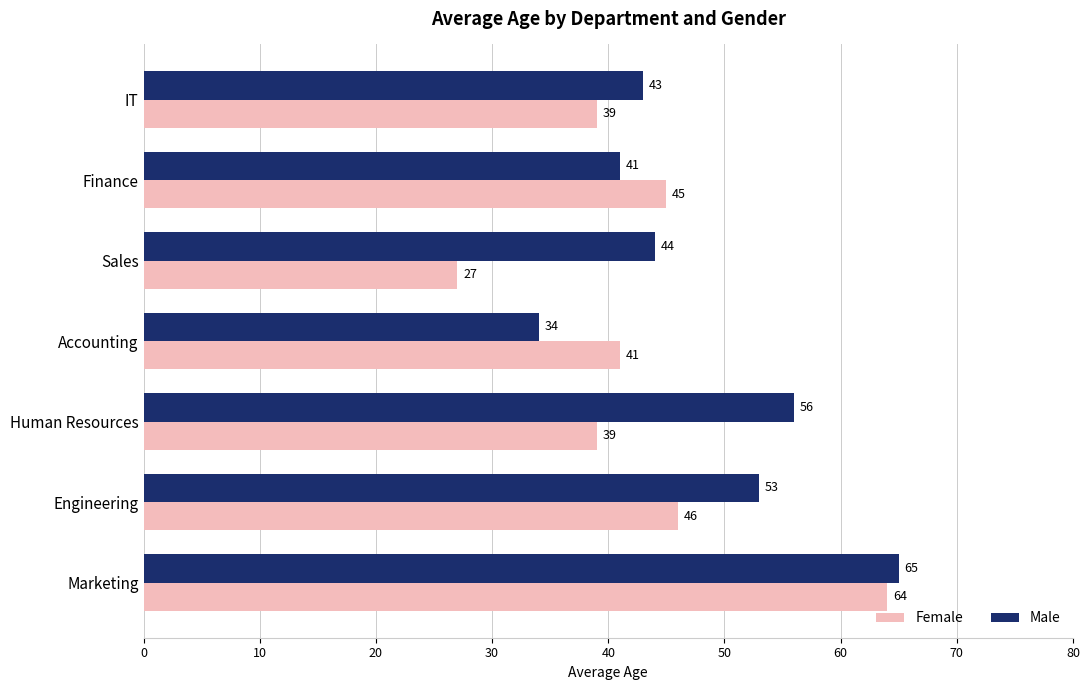

At how many categories does at least one series exceed 32?

7